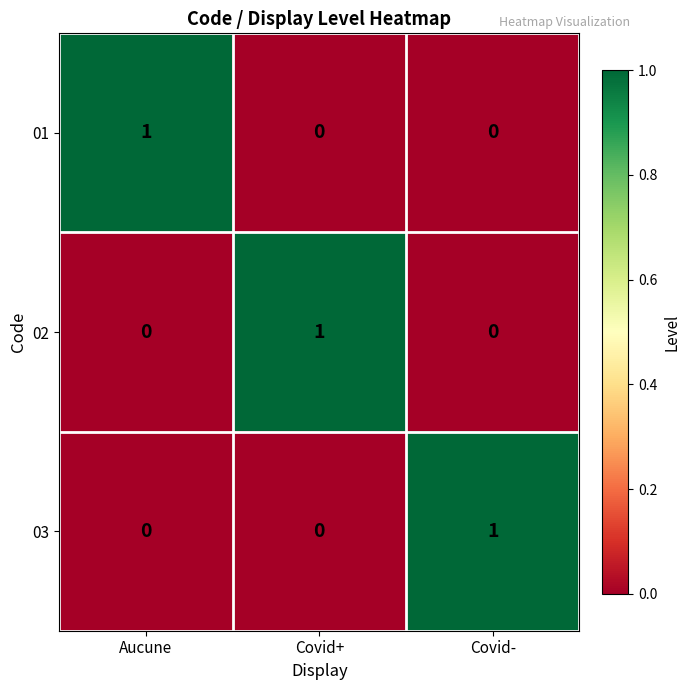

The value of 01 at Covid+ is 0. True or false?

True